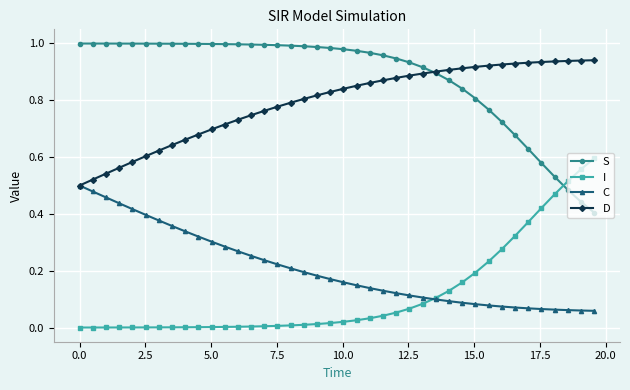

Rank the series by their maximum value, from lowest to highest.

C, I, D, S